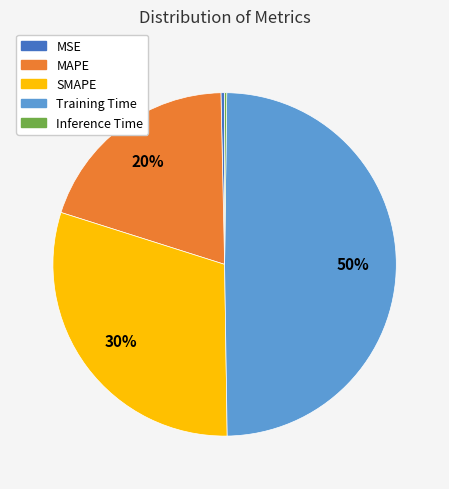

Does MAPE account for over 50% of the chart?

No